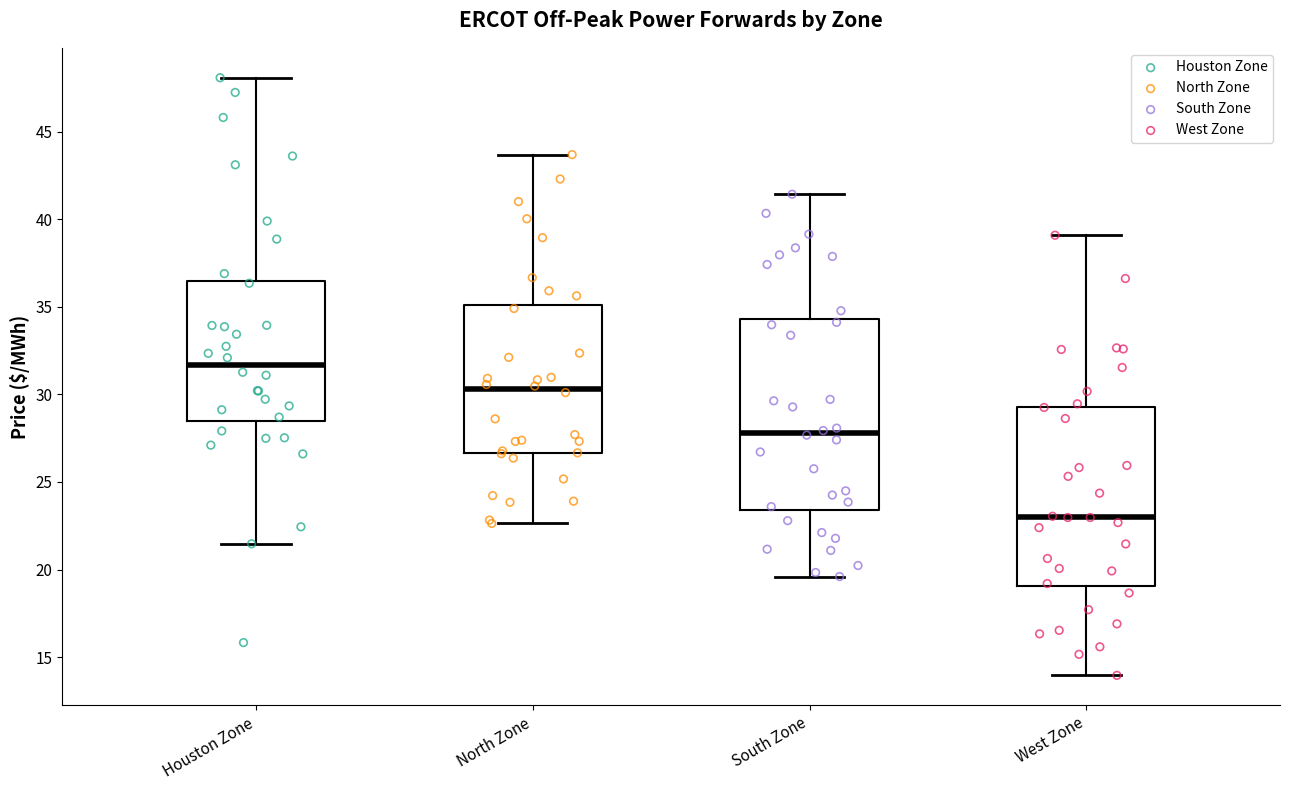

Reading left to right, transcribe this box plot: for each box, give where its median line is, the range the box spans, and where its two whiskers end, as read against the y-axis. The values are not printed on the chart, so give them approximately, as read against the axis.

Houston Zone: median 31.5, box 28.5 to 36.5, whiskers 21.5 to 48.0
North Zone: median 30.5, box 26.5 to 35.0, whiskers 22.5 to 43.5
South Zone: median 28.0, box 23.5 to 34.5, whiskers 19.5 to 41.5
West Zone: median 23.0, box 19.0 to 29.5, whiskers 14.0 to 39.0